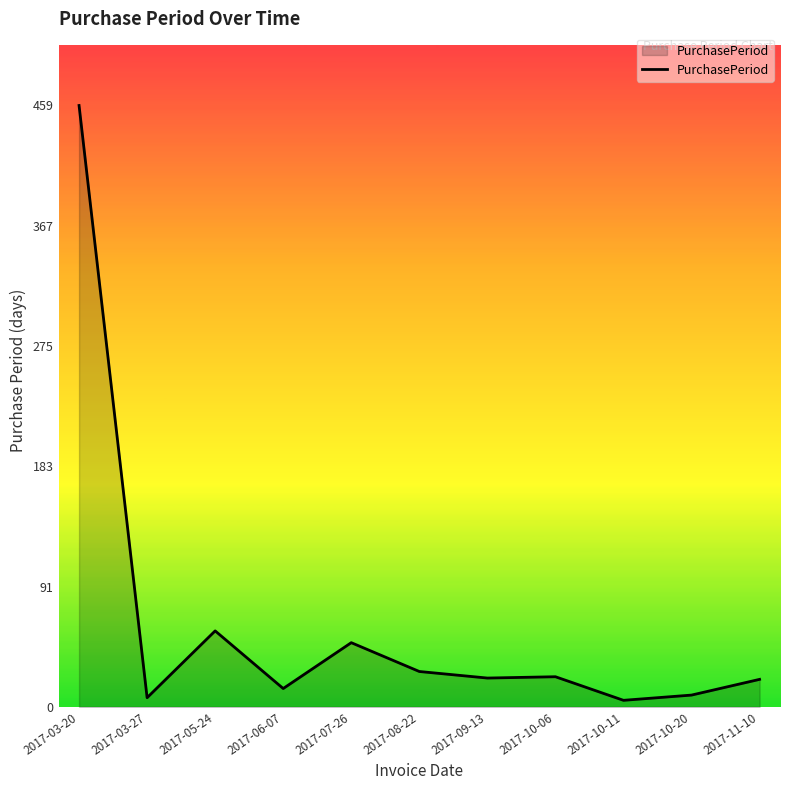

What is the greatest value displayed?

459